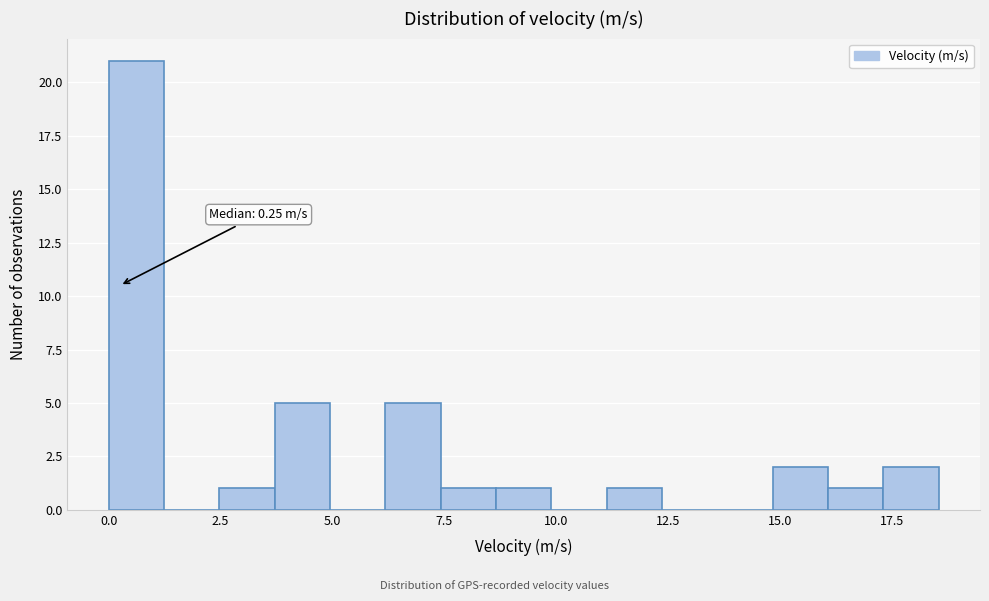

Read against the x-axis, roughly where is the centre of the tallest bar?

0.5